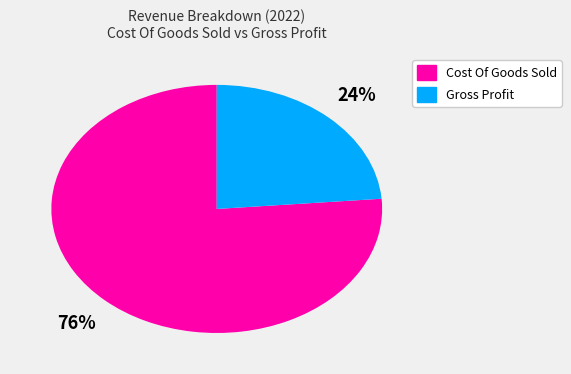

Is the sum of Cost Of Goods Sold and Gross Profit greater than half?

Yes